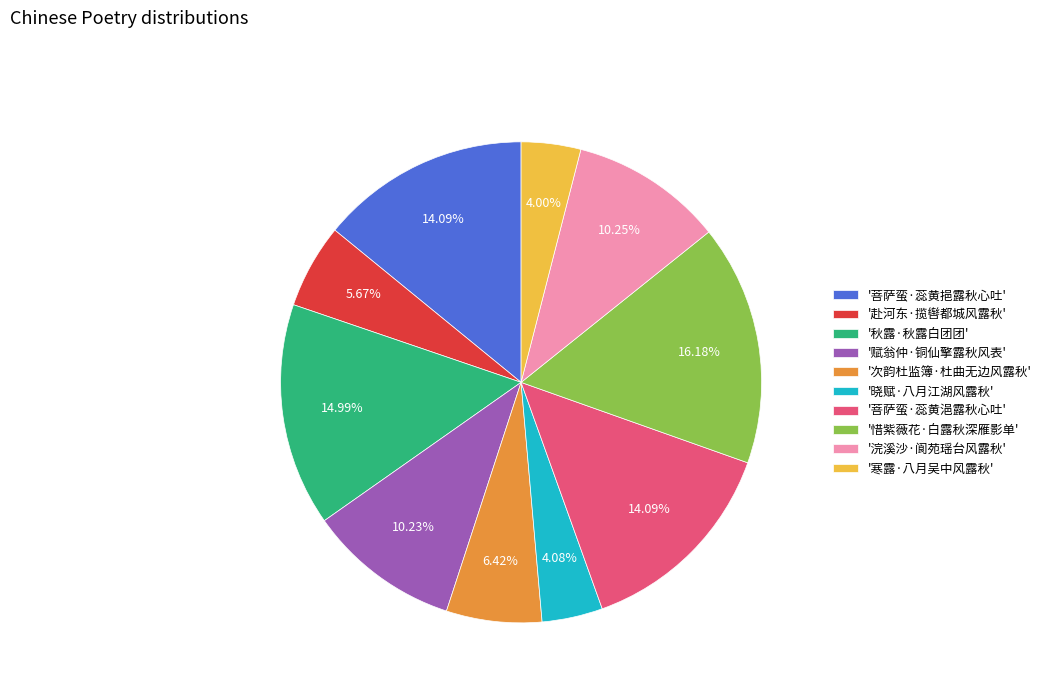

Which has a higher value, '赋翁仲·铜仙擎露秋风表' or '惜紫薇花·白露秋深雁影单'?

'惜紫薇花·白露秋深雁影单'